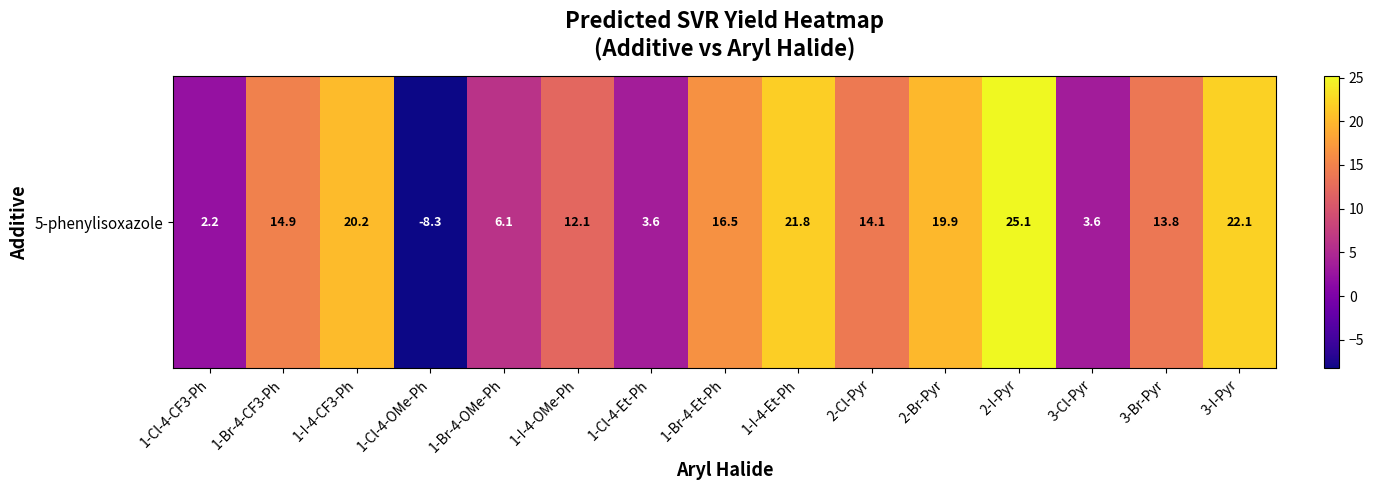

Reading left to right, extract all data points from this chart.

1-Cl-4-CF3-Ph=2.2	1-Br-4-CF3-Ph=14.9	1-I-4-CF3-Ph=20.2	1-Cl-4-OMe-Ph=-8.3	1-Br-4-OMe-Ph=6.1	1-I-4-OMe-Ph=12.1	1-Cl-4-Et-Ph=3.6	1-Br-4-Et-Ph=16.5	1-I-4-Et-Ph=21.8	2-Cl-Pyr=14.1	2-Br-Pyr=19.9	2-I-Pyr=25.1	3-Cl-Pyr=3.6	3-Br-Pyr=13.8	3-I-Pyr=22.1